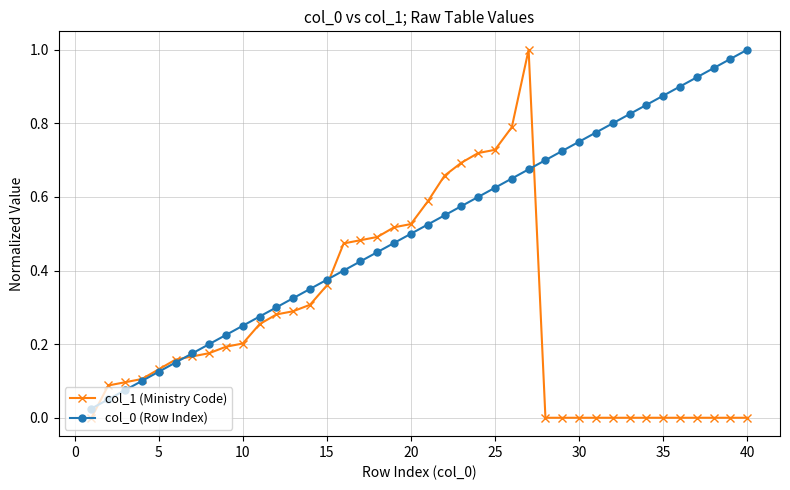

At how many categories does at least one series exceed 0?

40